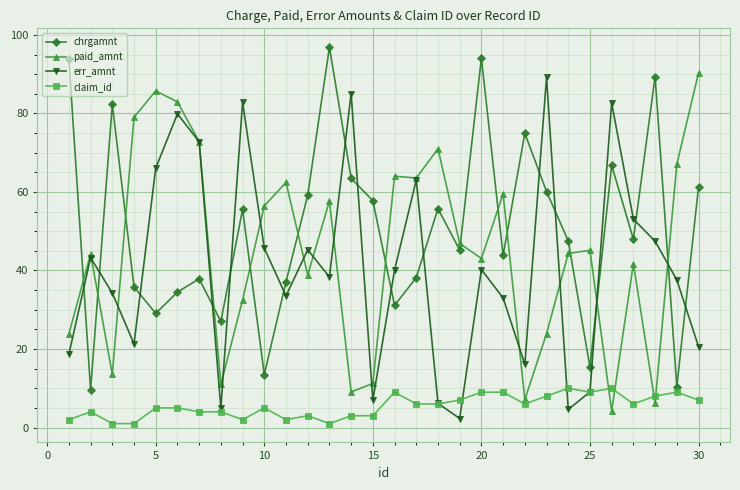

What is the greatest value displayed?

96.9